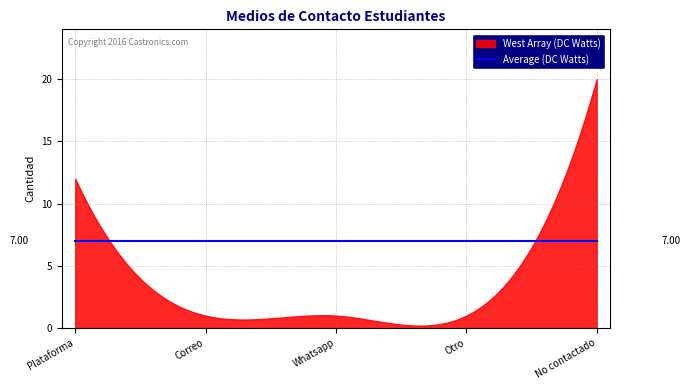

Which series has the widest spread of values?

West Array (DC Watts)